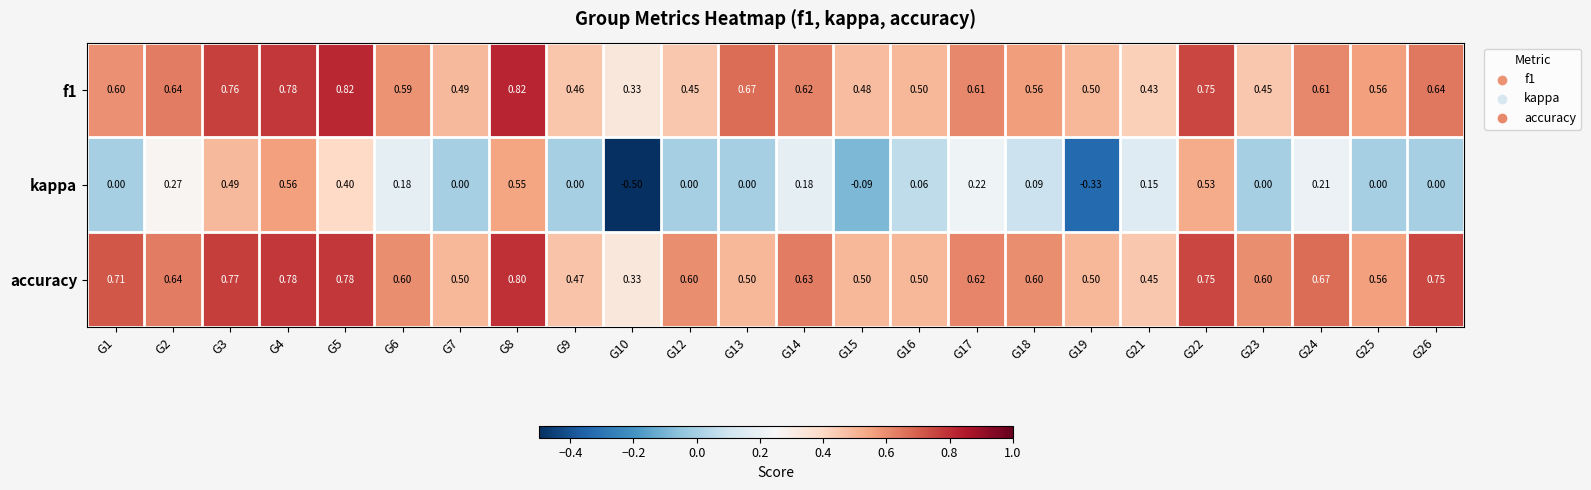

Which series has the largest total across all categories?

accuracy